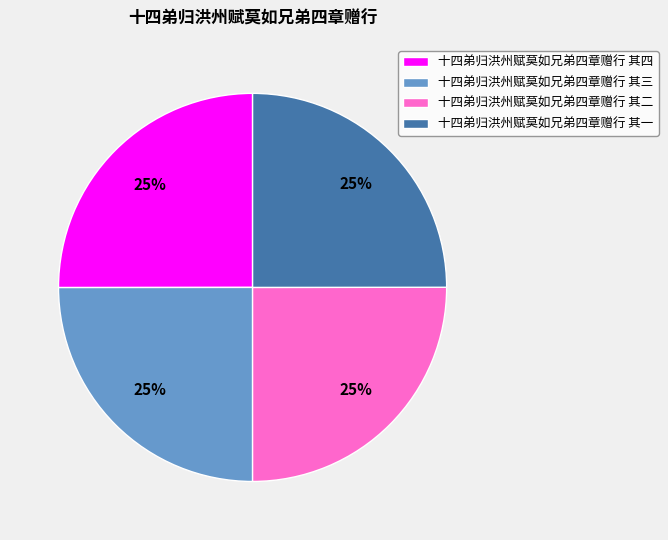

Does 十四弟归洪州赋莫如兄弟四章赠行 其二 represent more than half of the total?

No